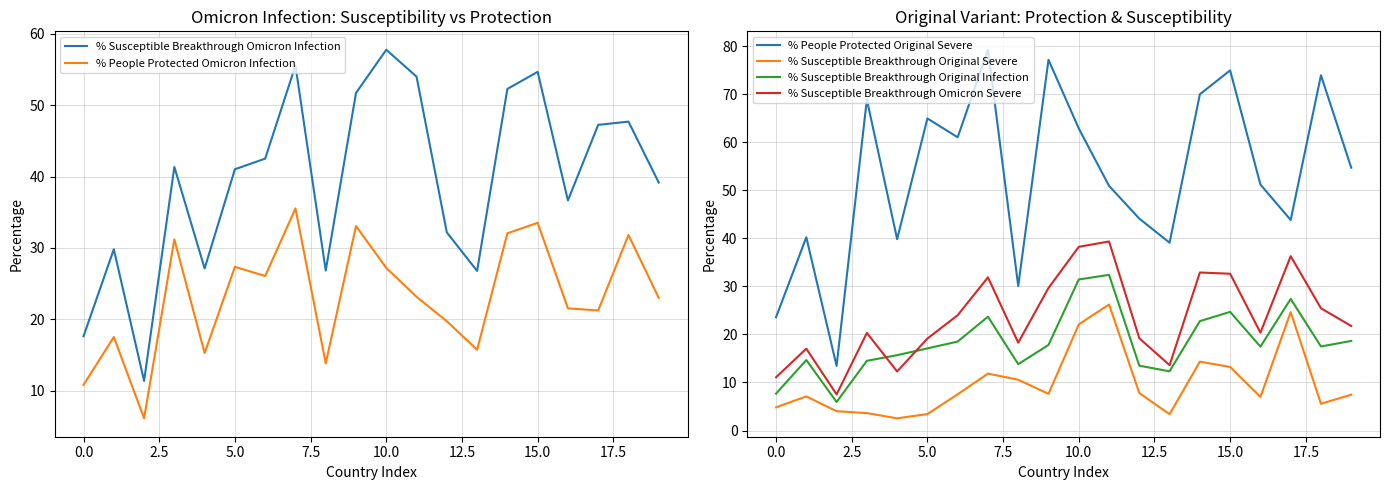

What are all the series names shown in the legend?

% Susceptible Breakthrough Omicron Infection, % People Protected Omicron Infection, % People Protected Original Severe, % Susceptible Breakthrough Original Severe, % Susceptible Breakthrough Original Infection, % Susceptible Breakthrough Omicron Severe